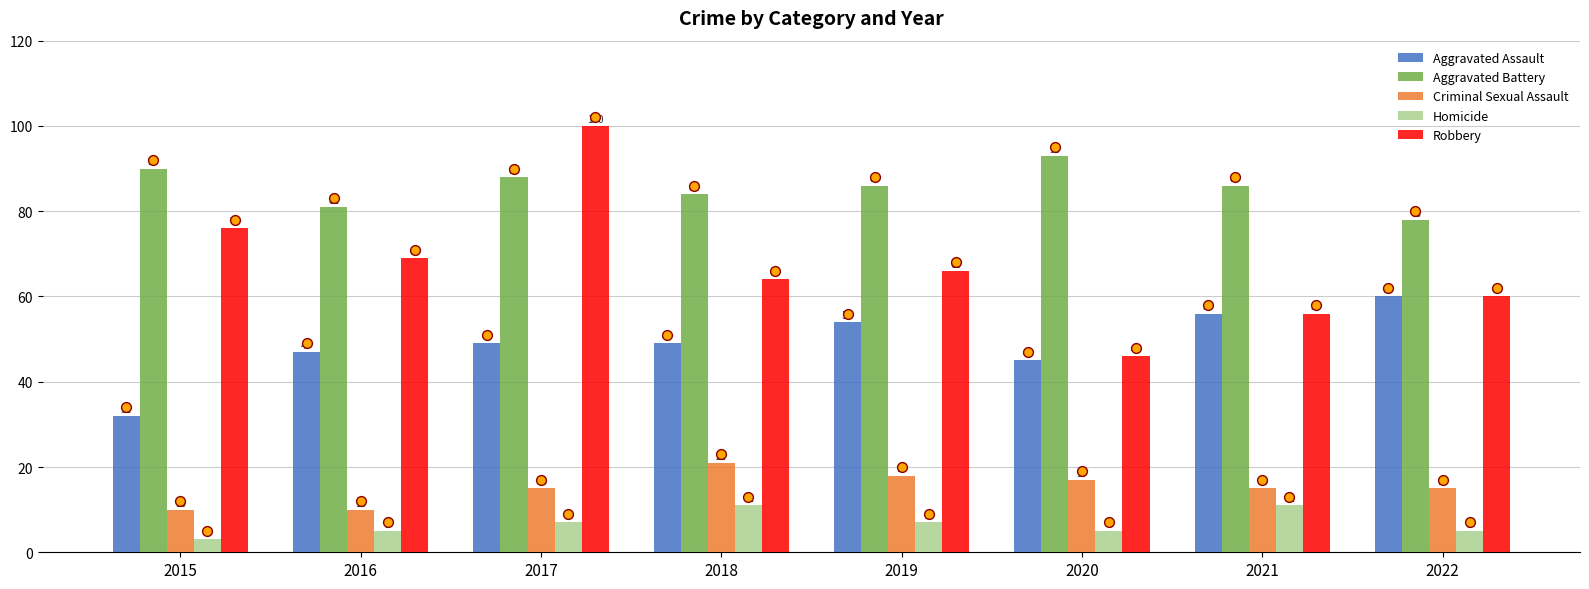

What are all the series names shown in the legend?

Aggravated Assault, Aggravated Battery, Criminal Sexual Assault, Homicide, Robbery